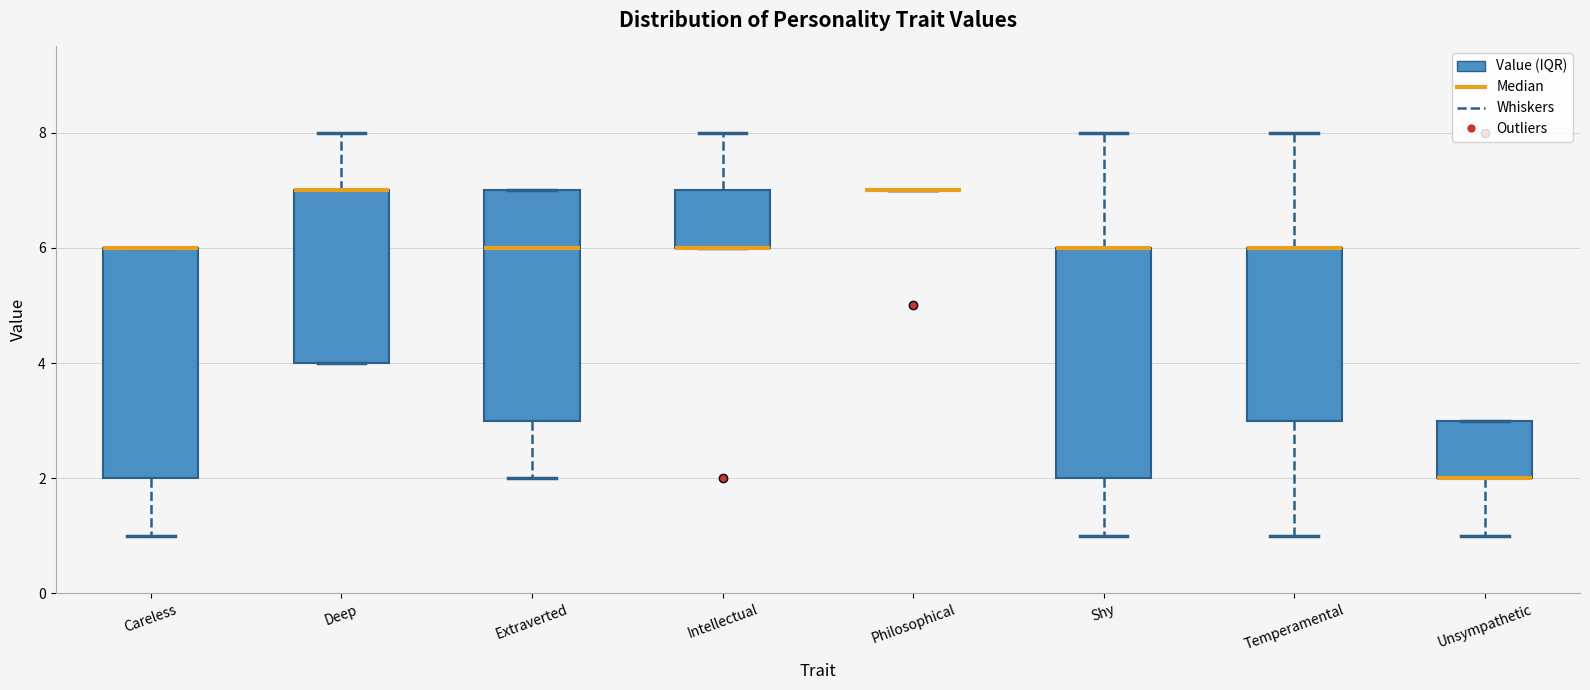

Reading left to right, transcribe this box plot: for each box, give where its median line is, the range the box spans, and where its two whiskers end, as read against the y-axis. The values are not printed on the chart, so give them approximately, as read against the axis.

Careless: median 6 (drawn on the box's upper edge), box 2 to 6, whiskers 1 to 6
Deep: median 7 (drawn on the box's upper edge), box 4 to 7, whiskers 4 to 8
Extraverted: median 6, box 3 to 7, whiskers 2 to 7
Intellectual: median 6 (drawn on the box's lower edge), box 6 to 7, whiskers 6 to 8
Philosophical: box collapsed to a line at 7, whiskers 7 to 7
Shy: median 6 (drawn on the box's upper edge), box 2 to 6, whiskers 1 to 8
Temperamental: median 6 (drawn on the box's upper edge), box 3 to 6, whiskers 1 to 8
Unsympathetic: median 2 (drawn on the box's lower edge), box 2 to 3, whiskers 1 to 3